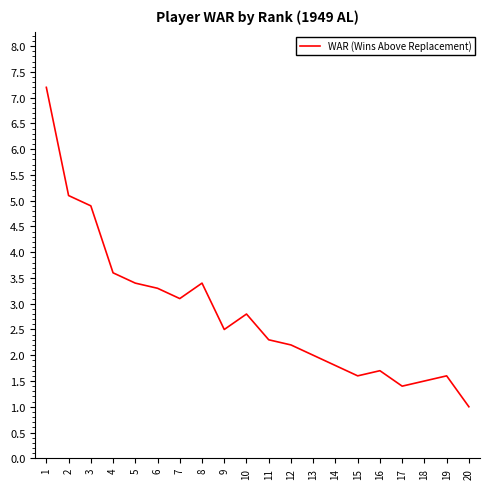

True or false: the data has more than 1 interior local peaks.

True